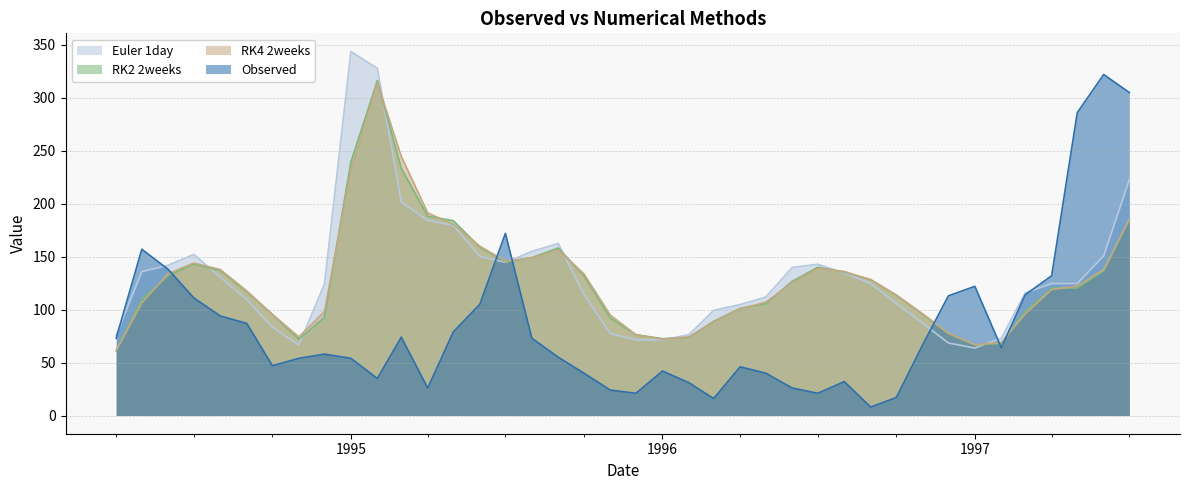

Count the number of categories in the chart.

40